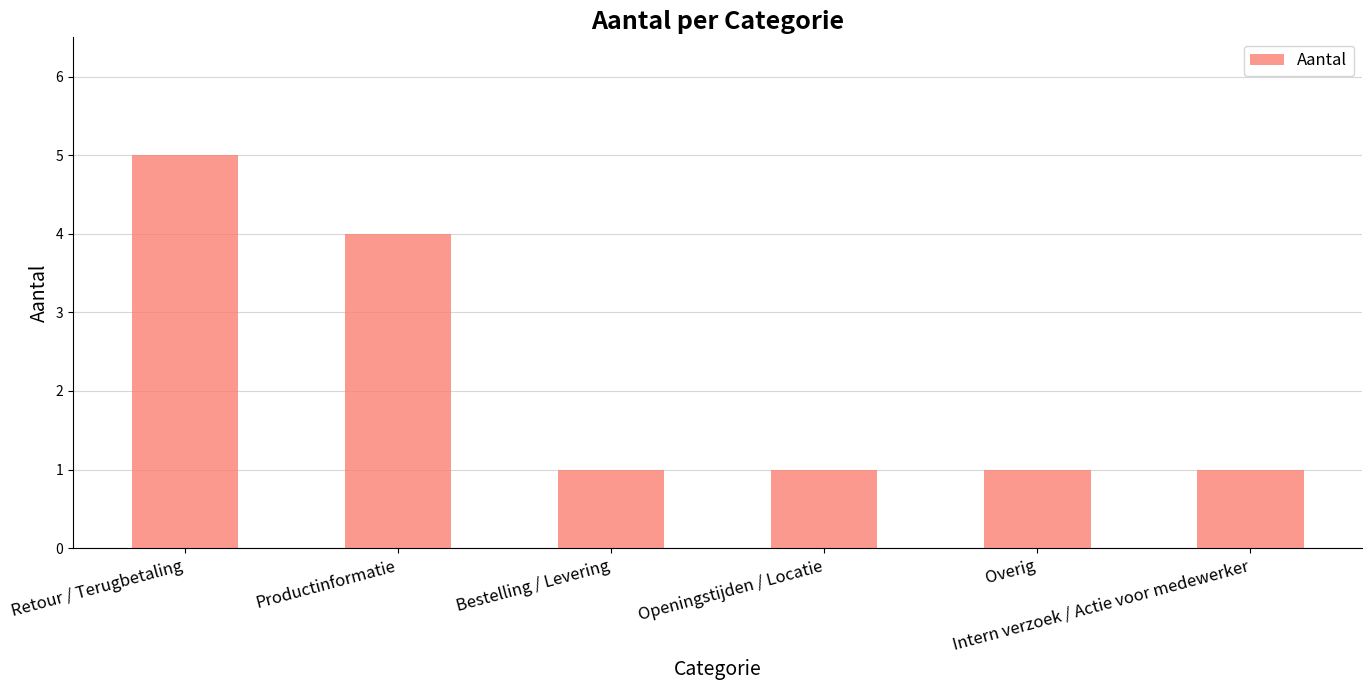

What is the maximum value shown in the chart?

5